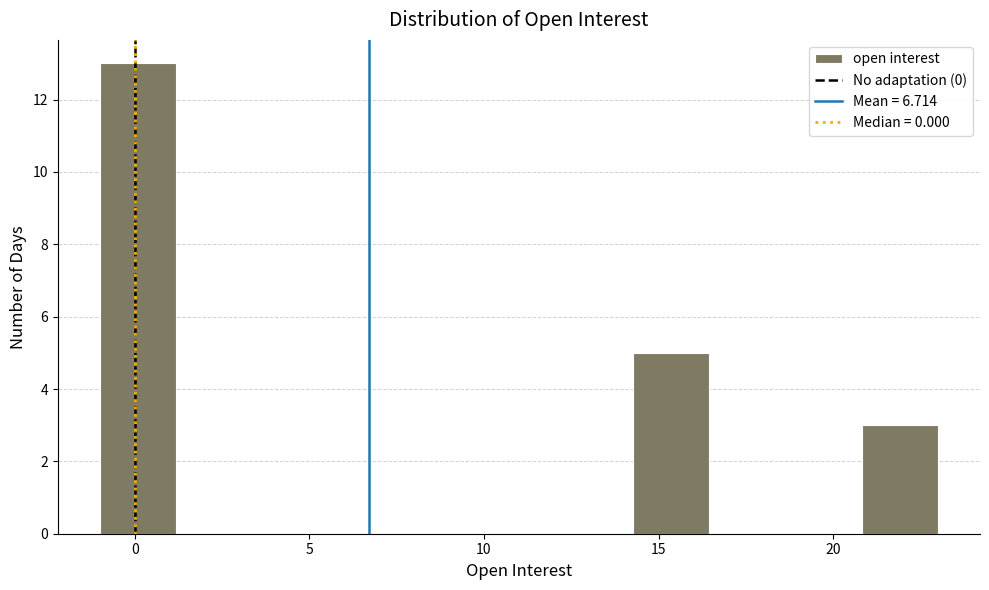

Which range on the x-axis has the tallest bar?

-1.0 to 1.0